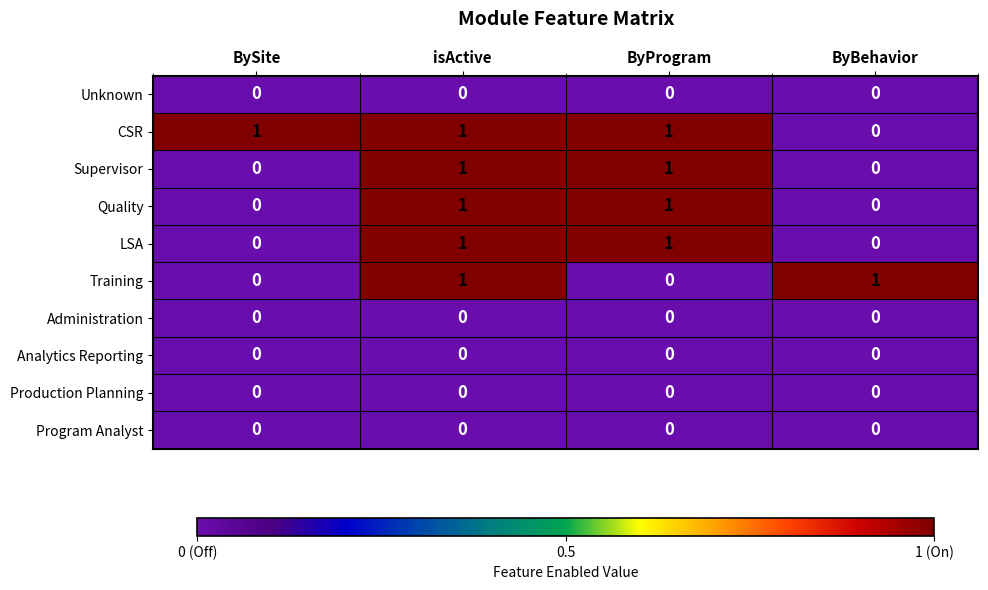

Count the Supervisor values in the range 0 to 1.

4